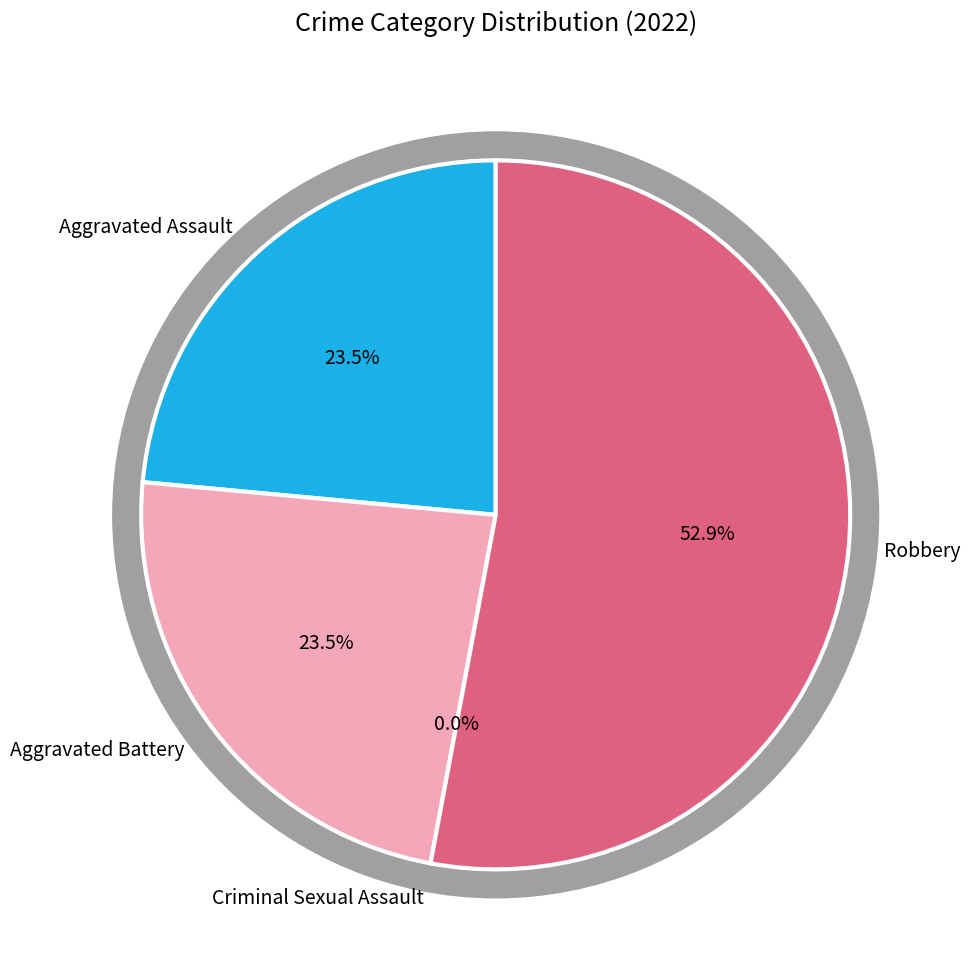

What is the change in value from Aggravated Assault to Criminal Sexual Assault?

-4